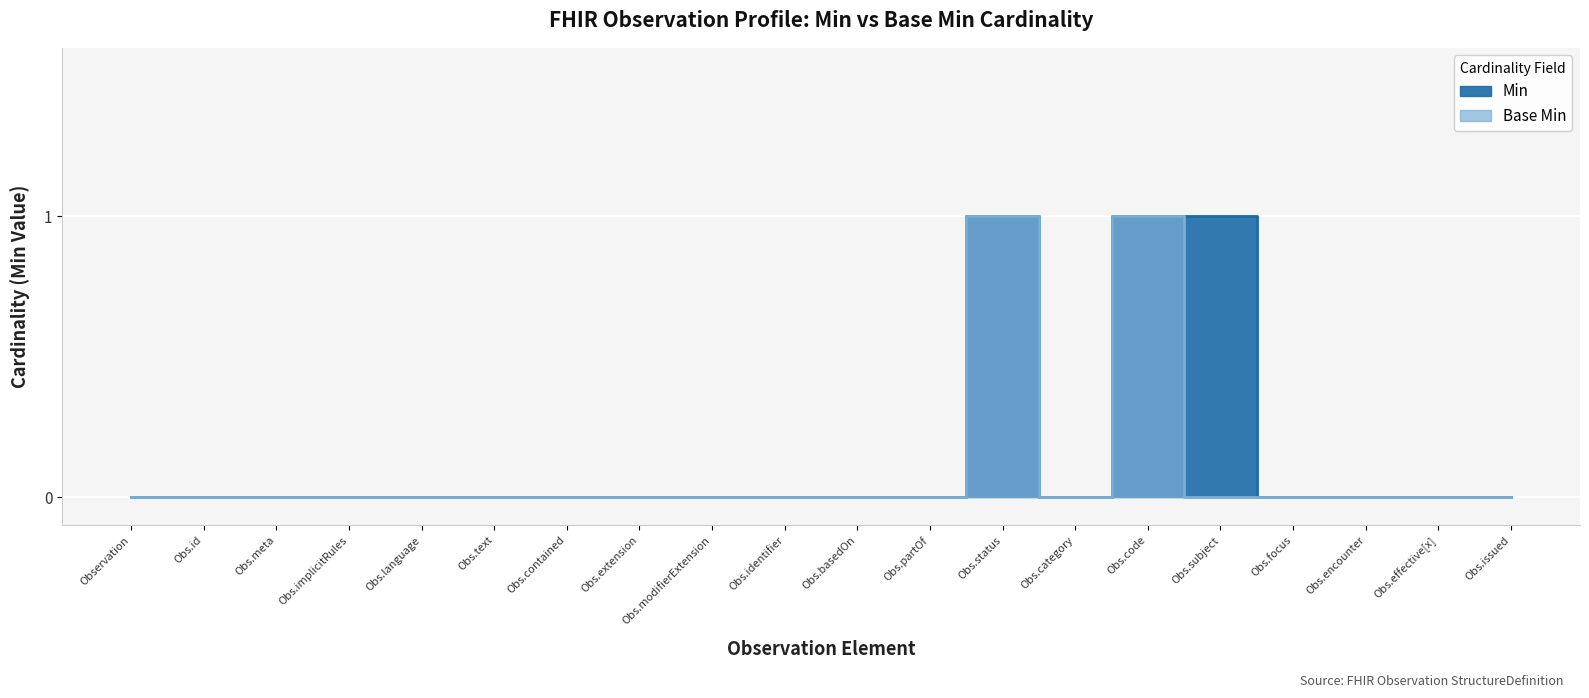

Rank the series at Obs.partOf from lowest to highest value.

Min, Base Min